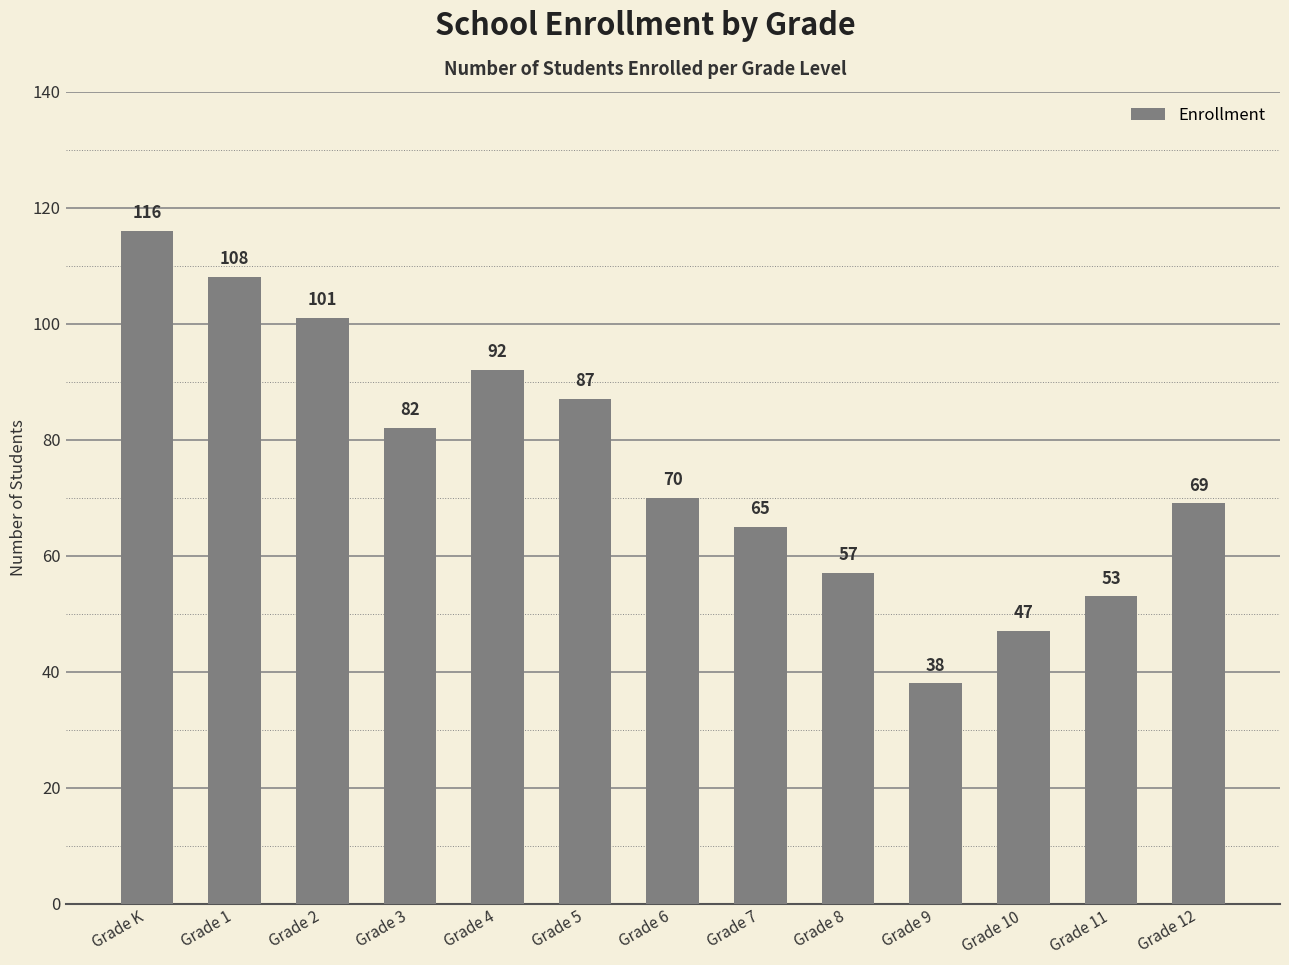

True or false: the data shows 47 at Grade 10.

True